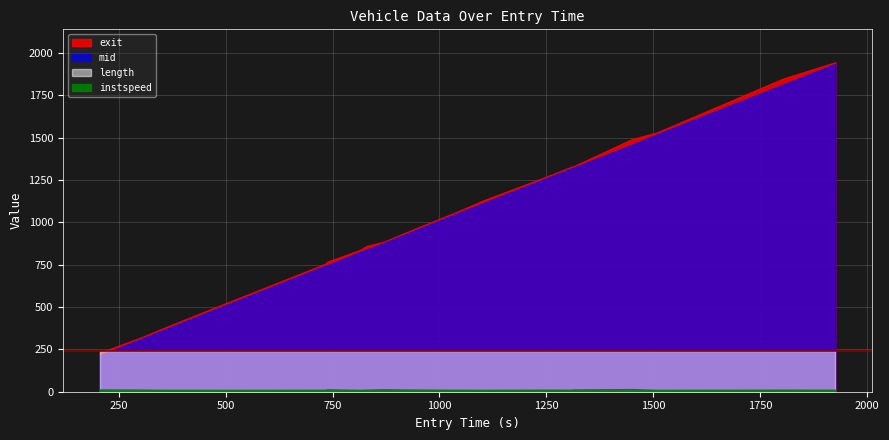

How many lines are shown in the chart?

4